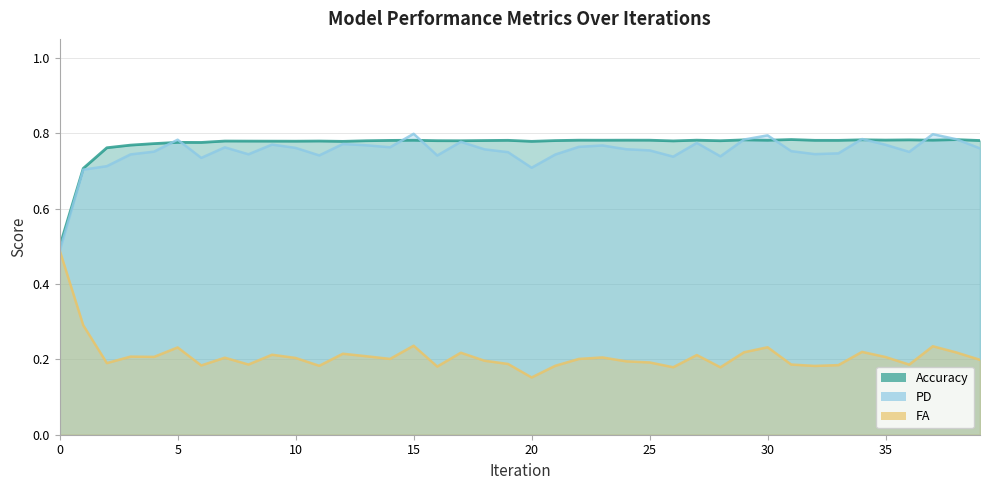

How many lines are shown in the chart?

3